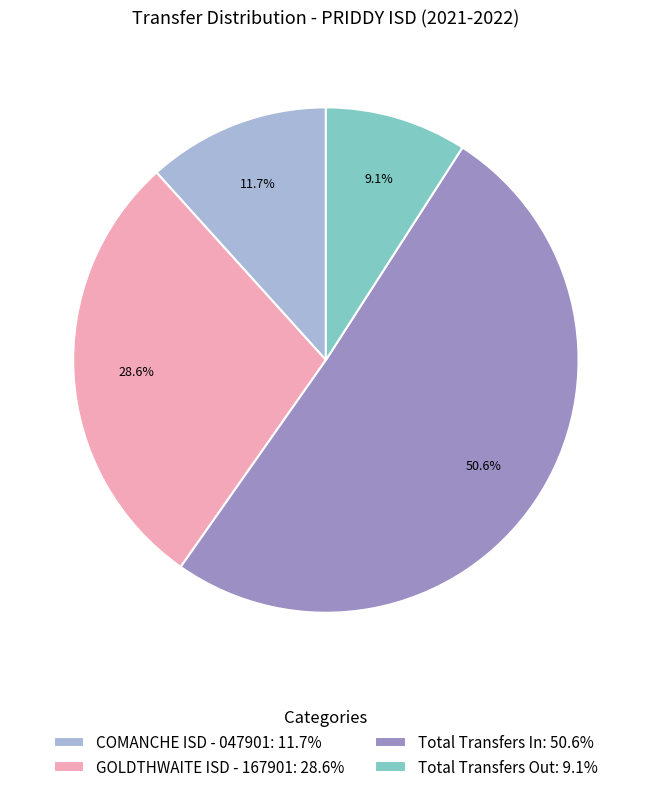

Is it true that Total Transfers Out is 1% of the pie?

False